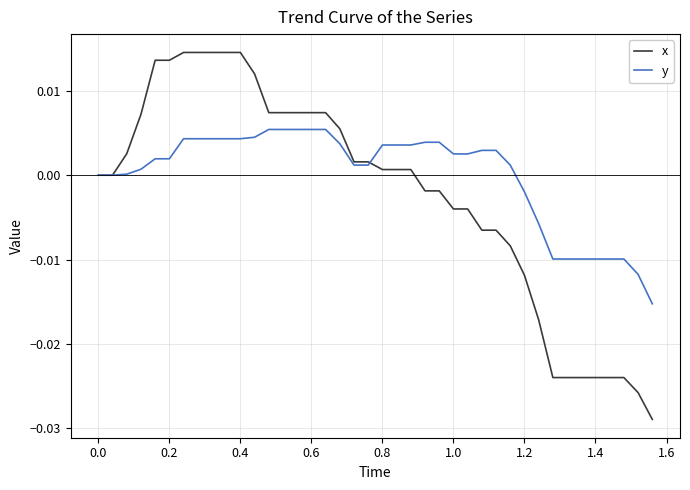

List the series in order of their peak value, lowest first.

y, x